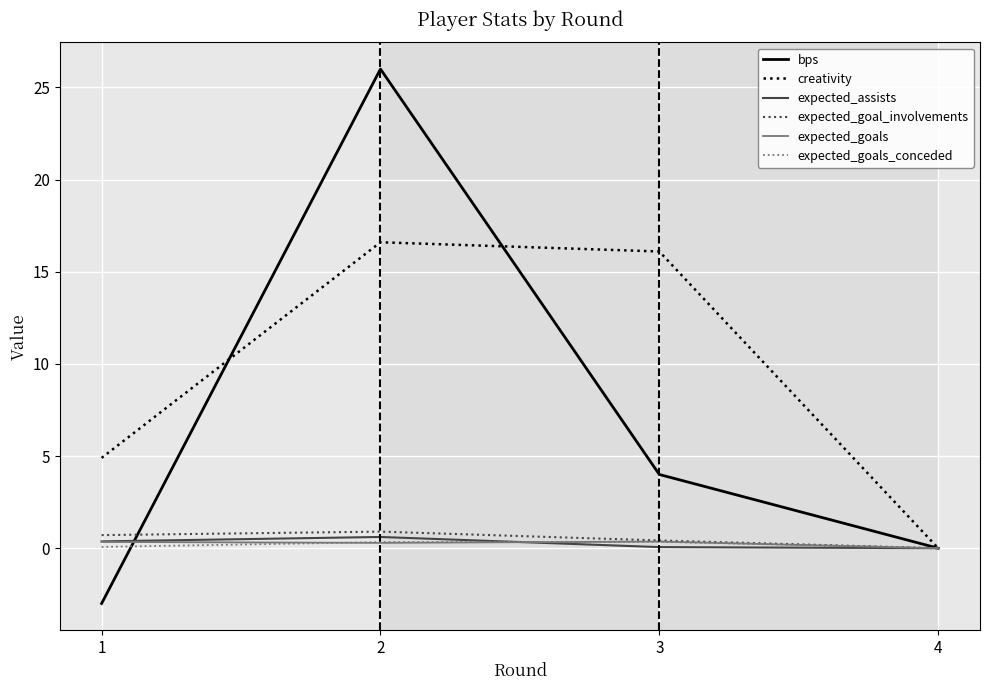

What is the minimum value shown in the chart?

-3.0